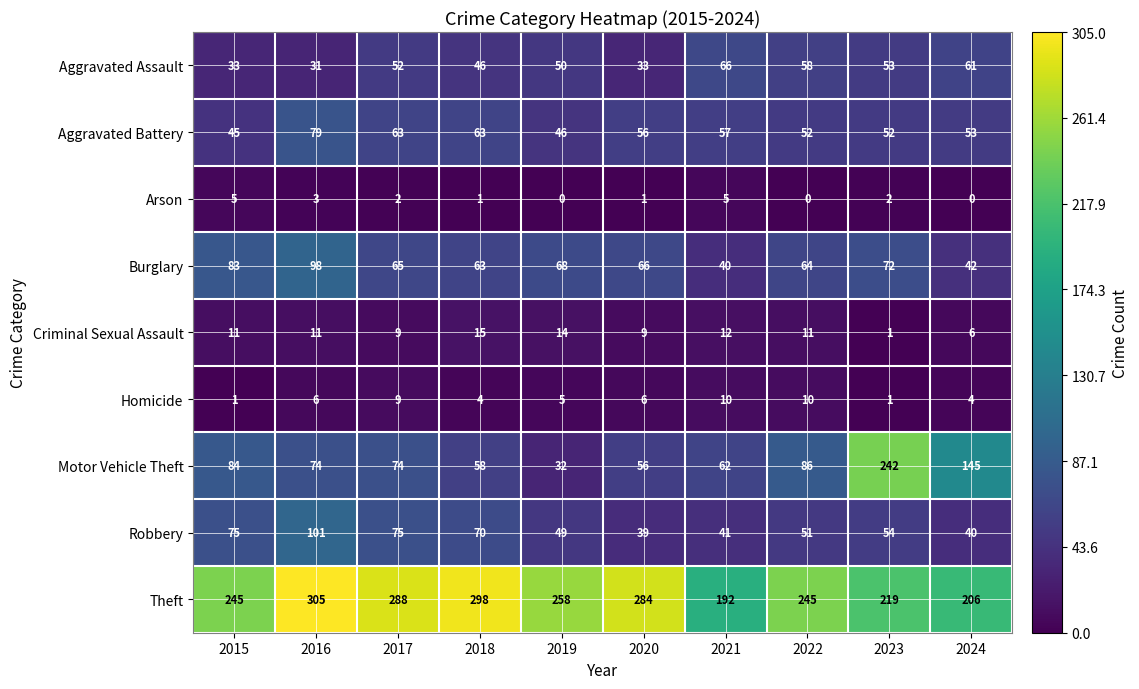

What is the spread (max minus min) of values at 2016?

302